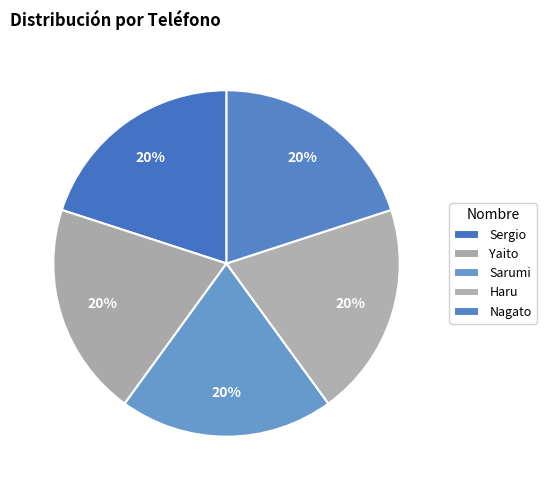

How many slices are in this pie chart?

5